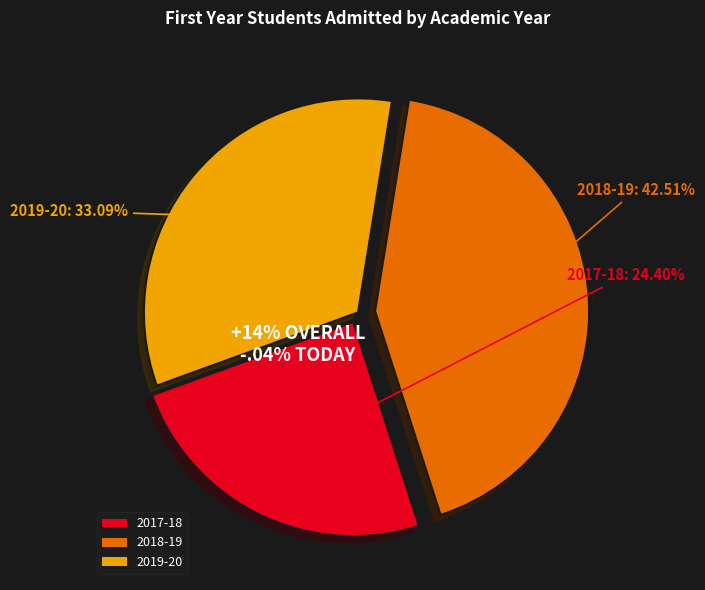

Rank the categories by value from highest to lowest.

2018-19, 2019-20, 2017-18